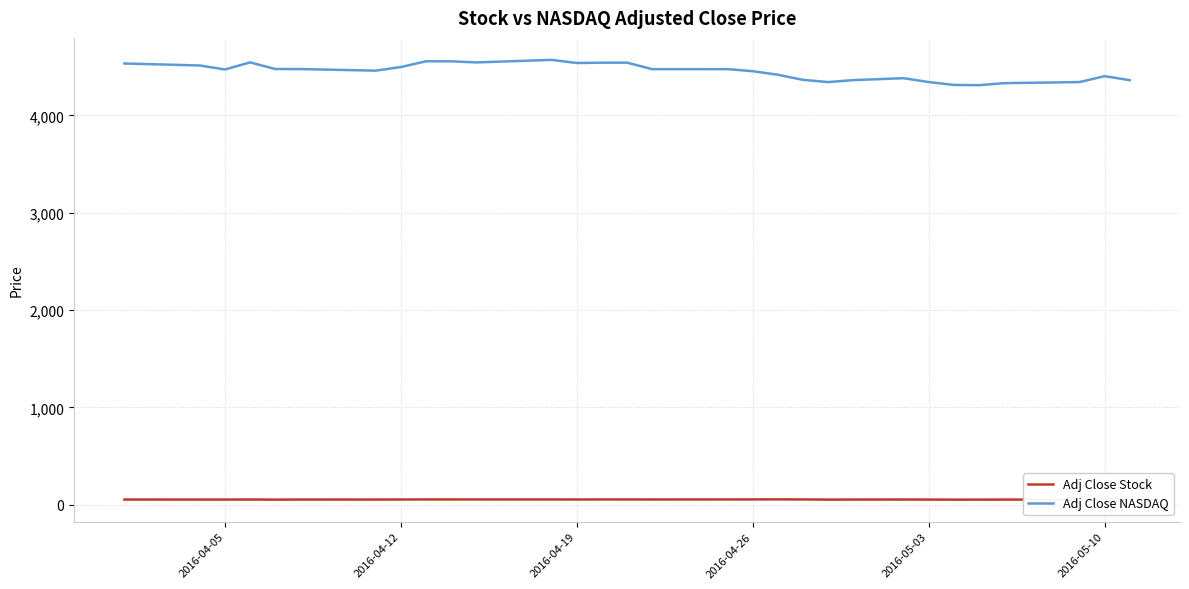

What is the maximum value shown in the chart?

4569.3